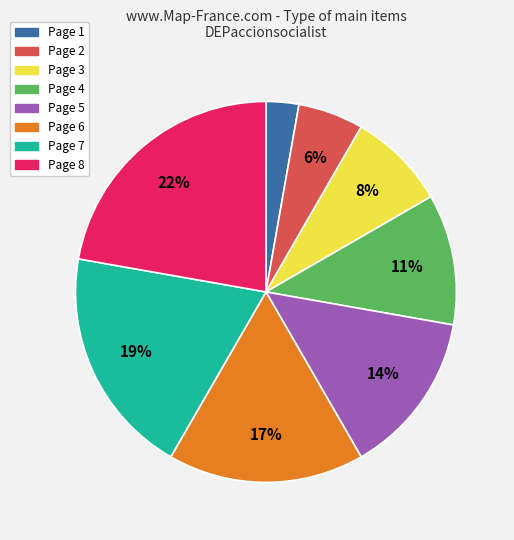

The Page 4 slice represents 17% of the pie. True or false?

False